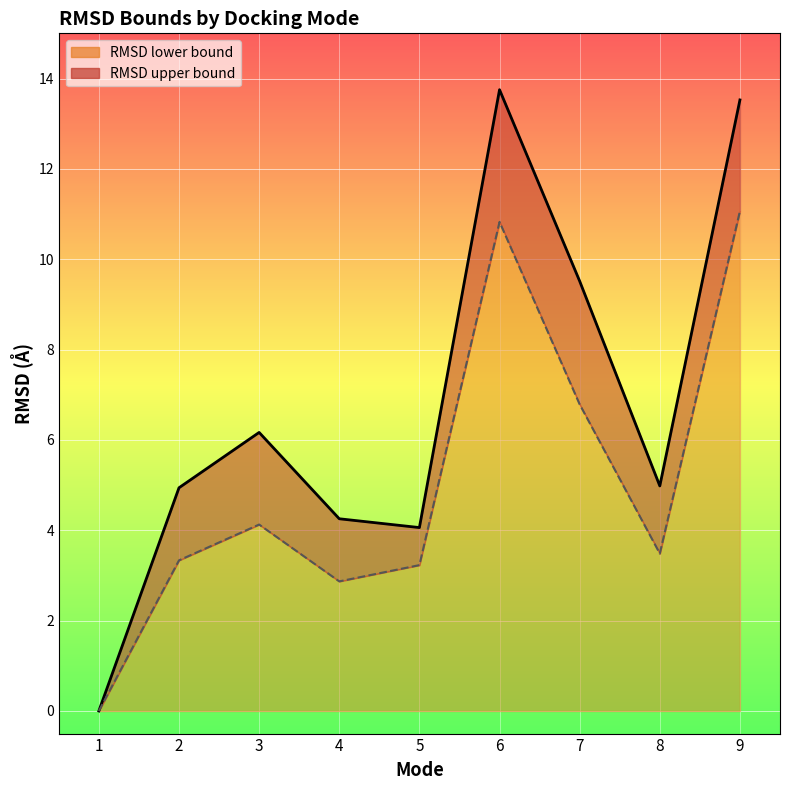

List the labels in order of RMSD lower bound value, smallest first.

1, 4, 5, 2, 8, 3, 7, 6, 9